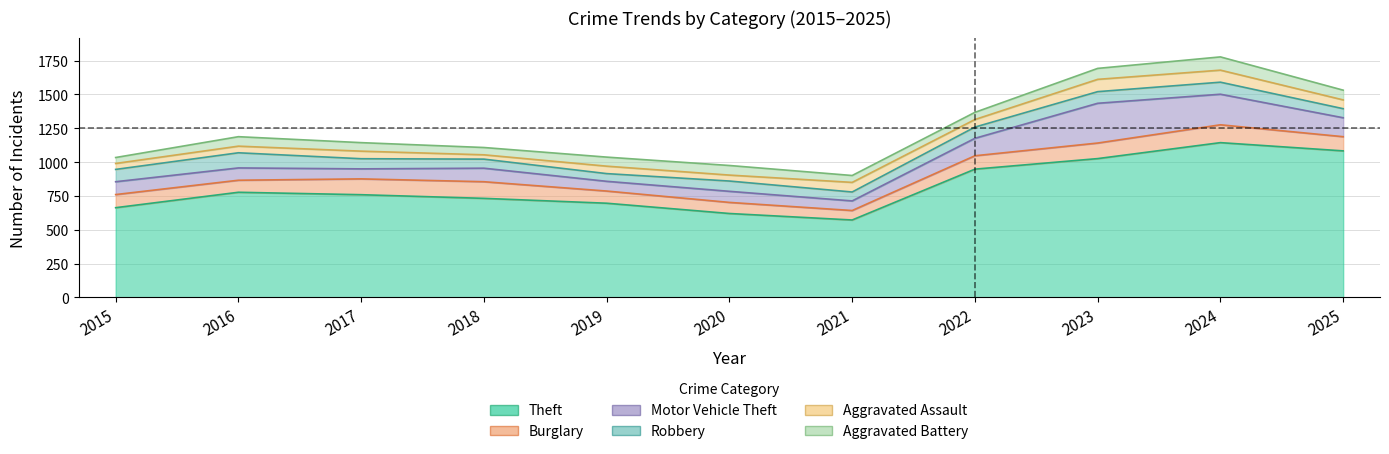

What is the difference between the Robbery values at 2015 and 2020?

15